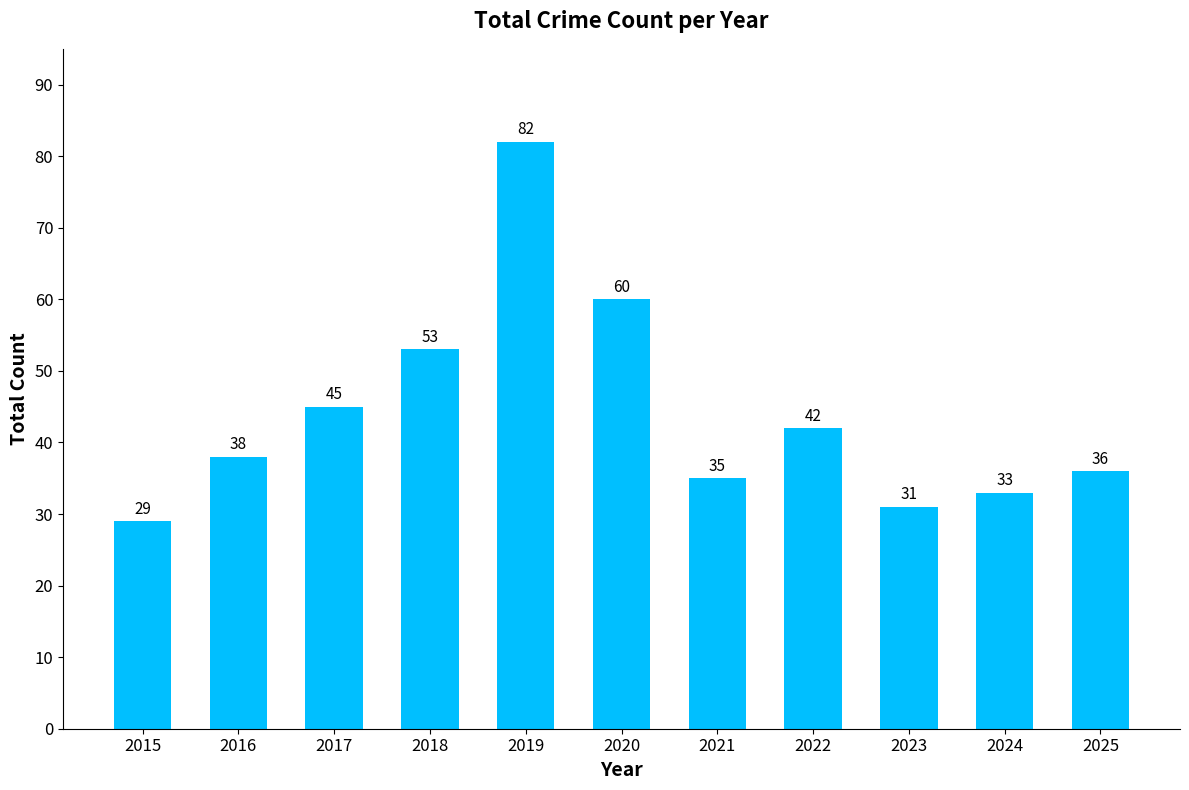

Reading right to left, transcribe all the data shown in this chart.

36	33	31	42	35	60	82	53	45	38	29